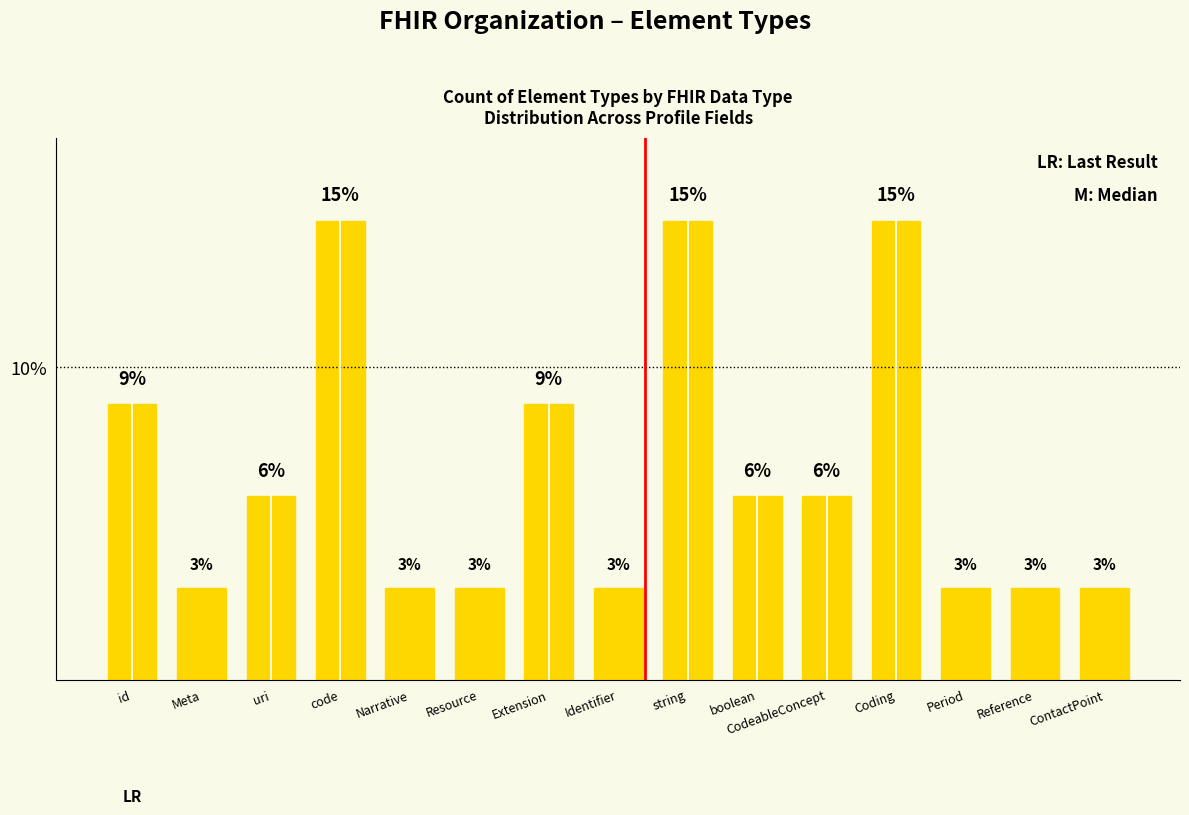

How many bars are there in total?

15